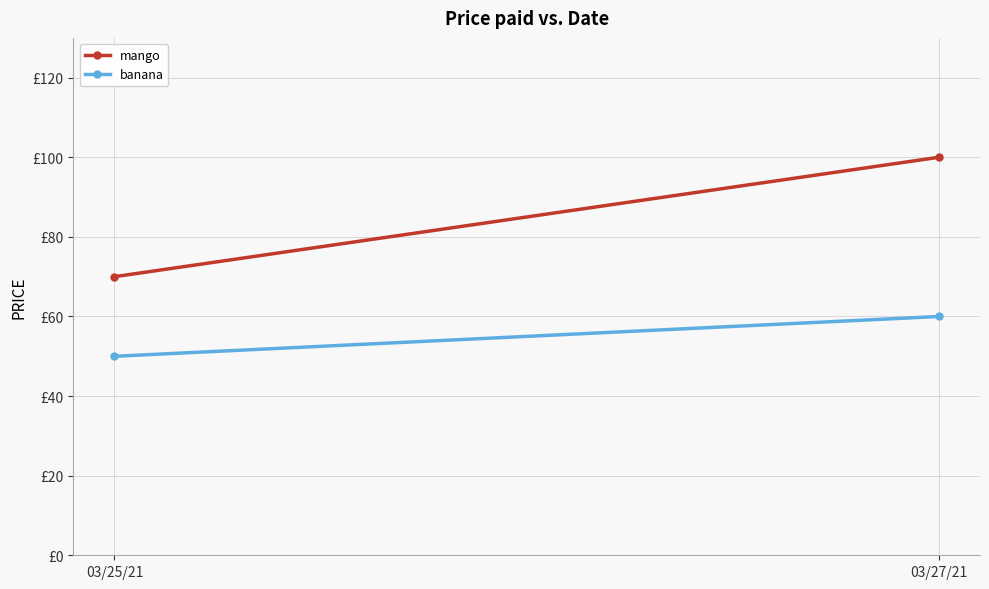

At how many categories does at least one series exceed 55?

2